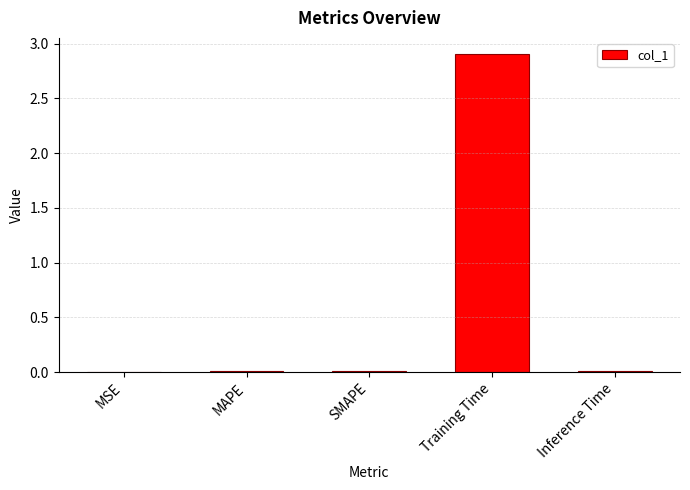

What is the maximum value shown in the chart?

2.9